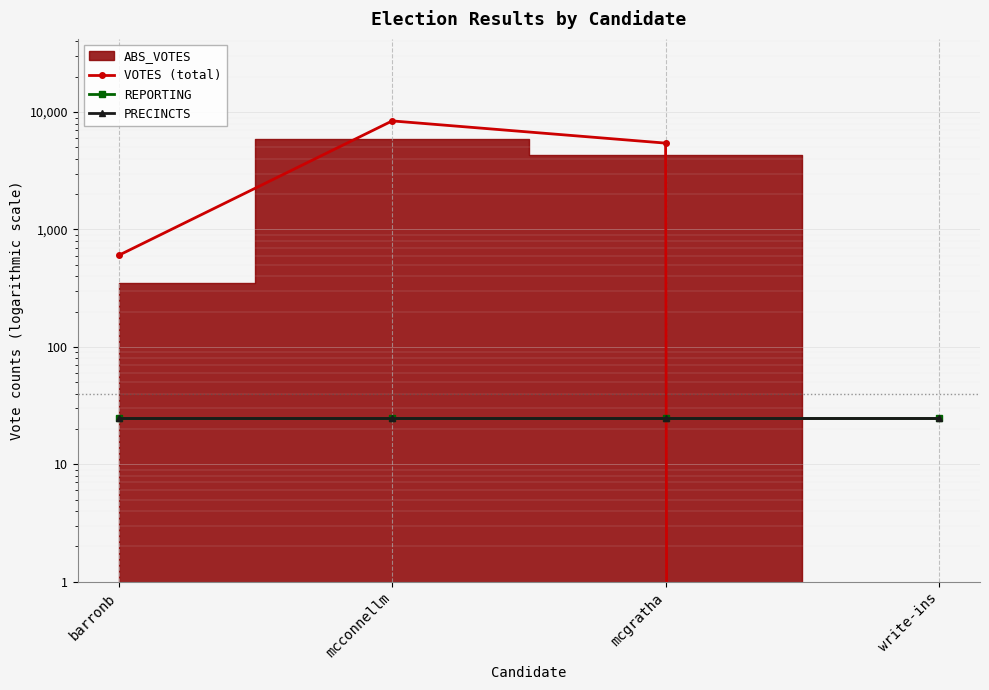

Which series has the widest spread of values?

VOTES (total)